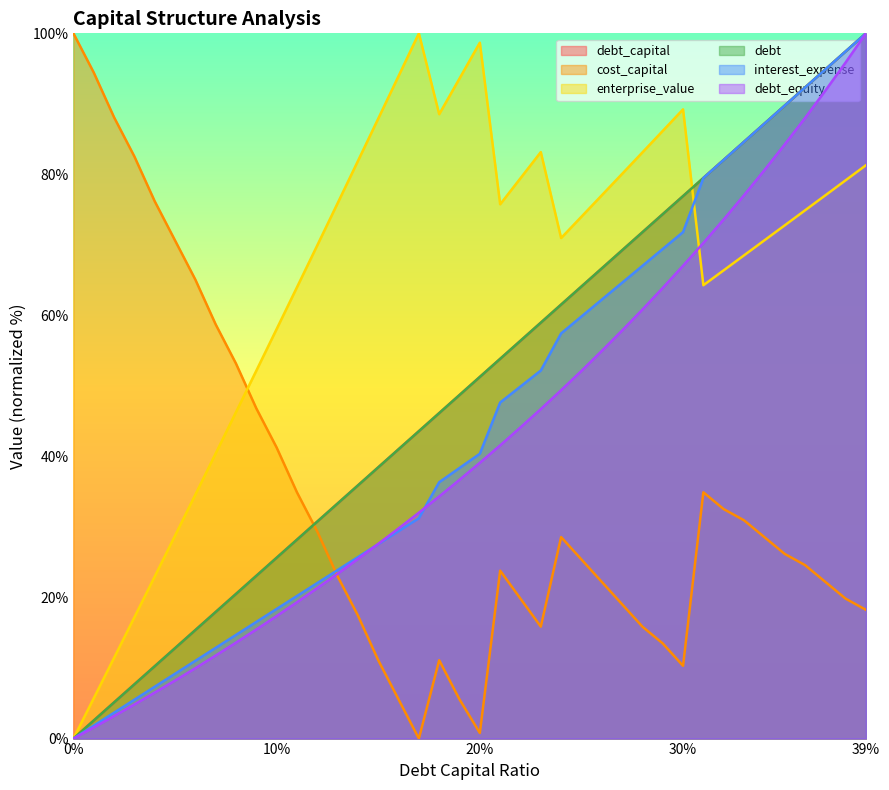

Rank the series by their maximum value, from lowest to highest.

debt_capital, cost_capital, enterprise_value, debt, interest_expense, debt_equity